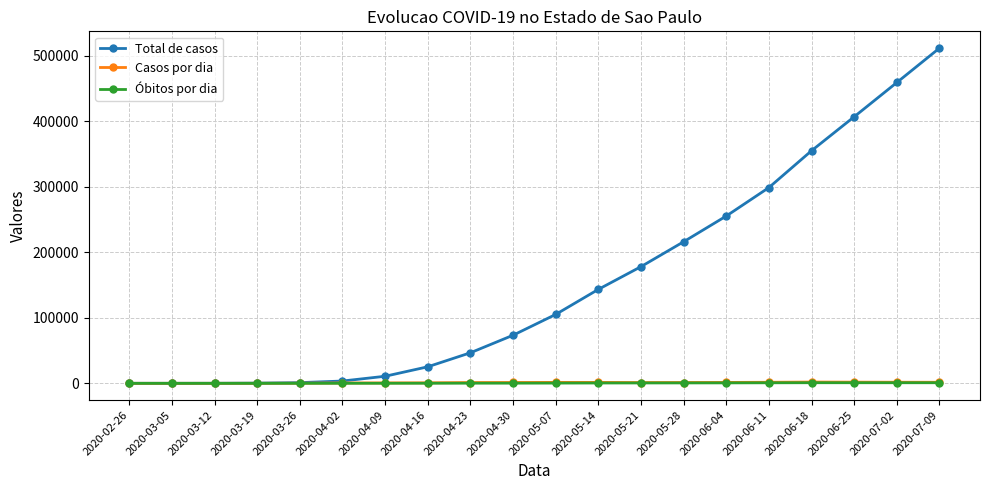

What is the difference between the maximum and minimum values in the Casos por dia series?

1926